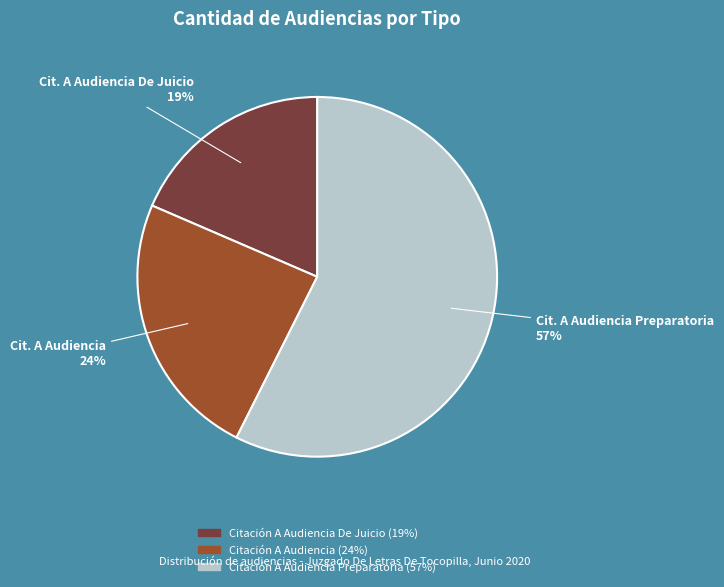

Count the number of slices in the pie.

3